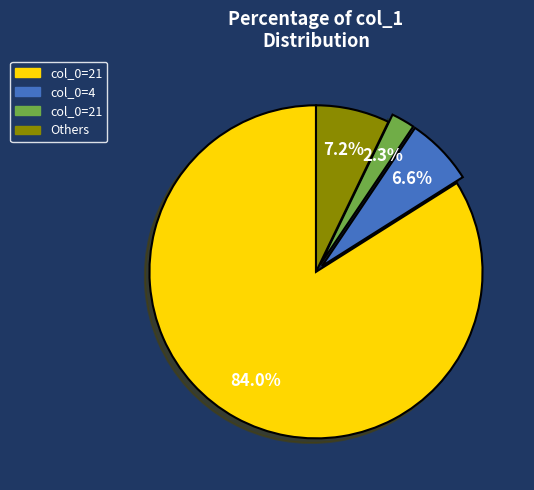

Does any single category account for the majority?

Yes